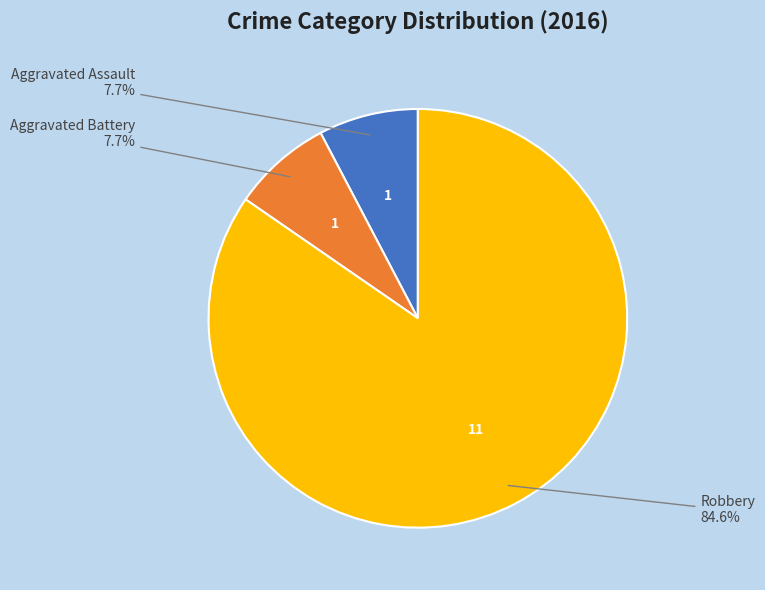

Is there a majority slice in this chart?

Yes